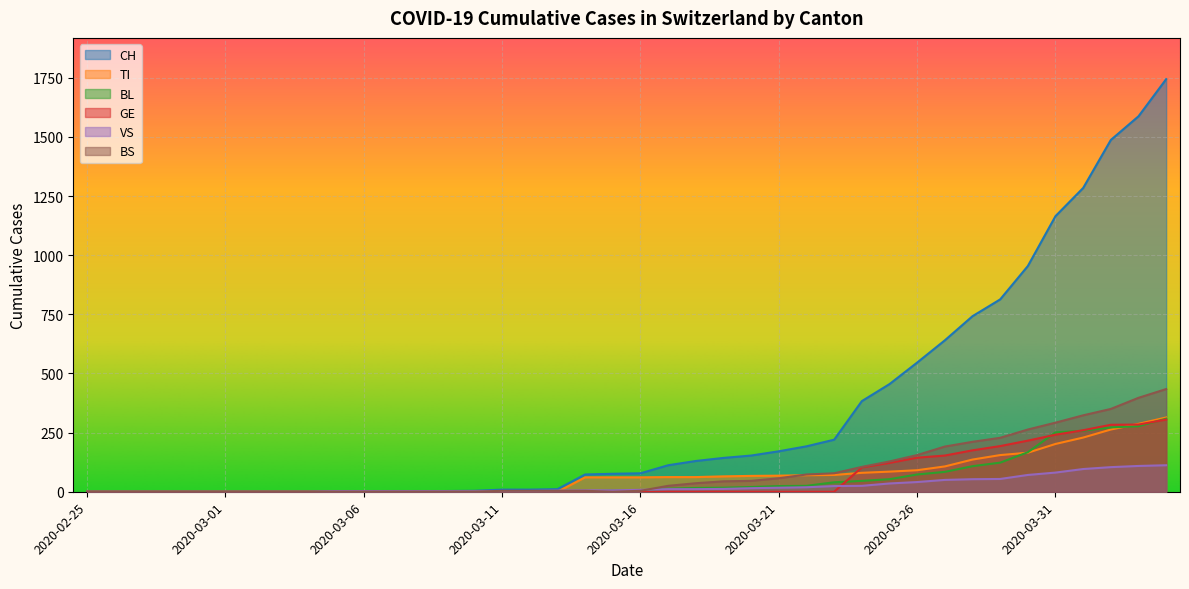

Reading right to left, what are all the values shown in this chart?

CH: 1744	1587	1487	1284	1165	954	813	742	640	546	455	383	220	192	171	153	143	130	112	78	76	73	11	9	9	4	3	2	2	2	2	0	0	0	0	0	0	0	0	0
TI: 314	287	263	229	202	165	155	136	107	91	85	80	71	70	68	67	65	62	62	61	61	61	0	0	0	0	0	0	0	0	0	0	0	0	0	0	0	0	0	0
BL: 309	277	272	258	251	167	123	108	84	73	53	46	40	25	24	20	17	16	13	5	5	2	2	2	2	2	1	0	0	0	0	0	0	0	0	0	0	0	0	0
GE: 305	284	283	260	241	216	193	175	153	144	122	103	0	0	0	0	0	0	0	0	0	0	0	0	0	0	0	0	0	0	0	0	0	0	0	0	0	0	0	0
VS: 112	109	104	96	81	71	54	53	50	41	35	25	24	19	17	15	12	11	11	8	6	6	5	3	3	2	2	2	2	2	2	0	0	0	0	0	0	0	0	0
BS: 434	397	350	323	292	263	228	211	191	155	128	105	78	73	57	46	44	36	25	4	0	4	4	4	4	0	0	0	0	0	0	0	0	0	0	0	0	0	0	0